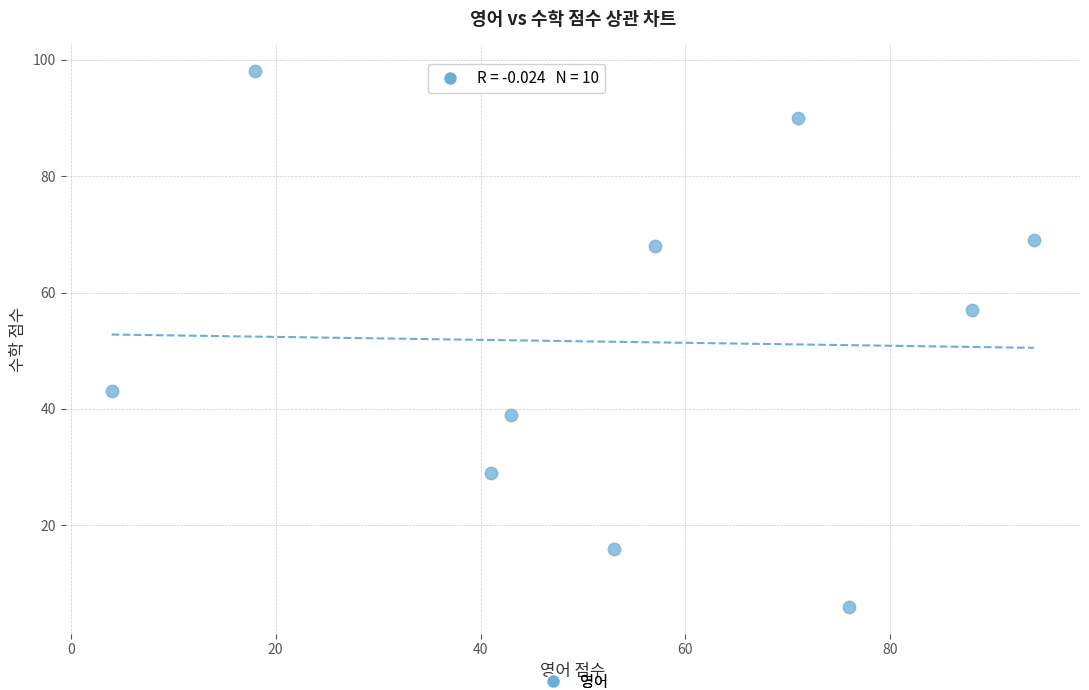

What is the range of Y values (max minus min)?

92